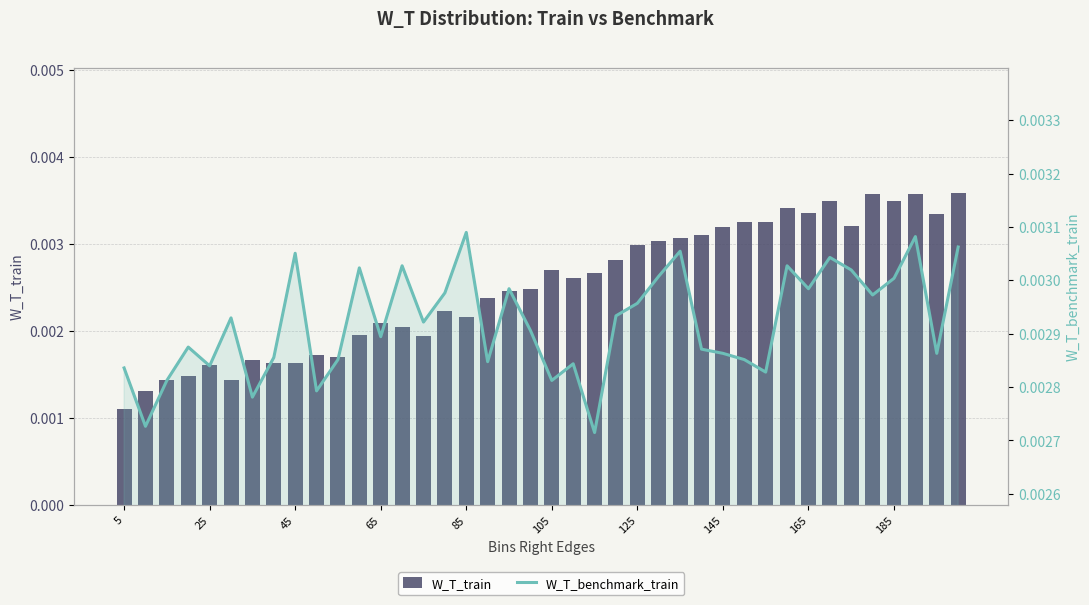

Are the bars horizontal?

No